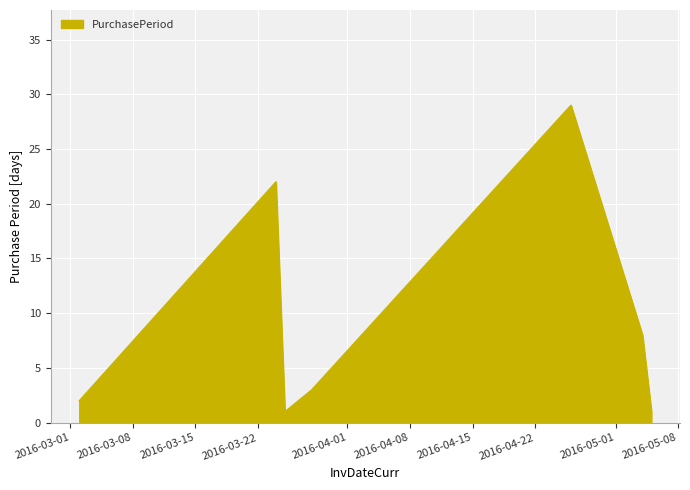

What is the greatest value displayed?

29